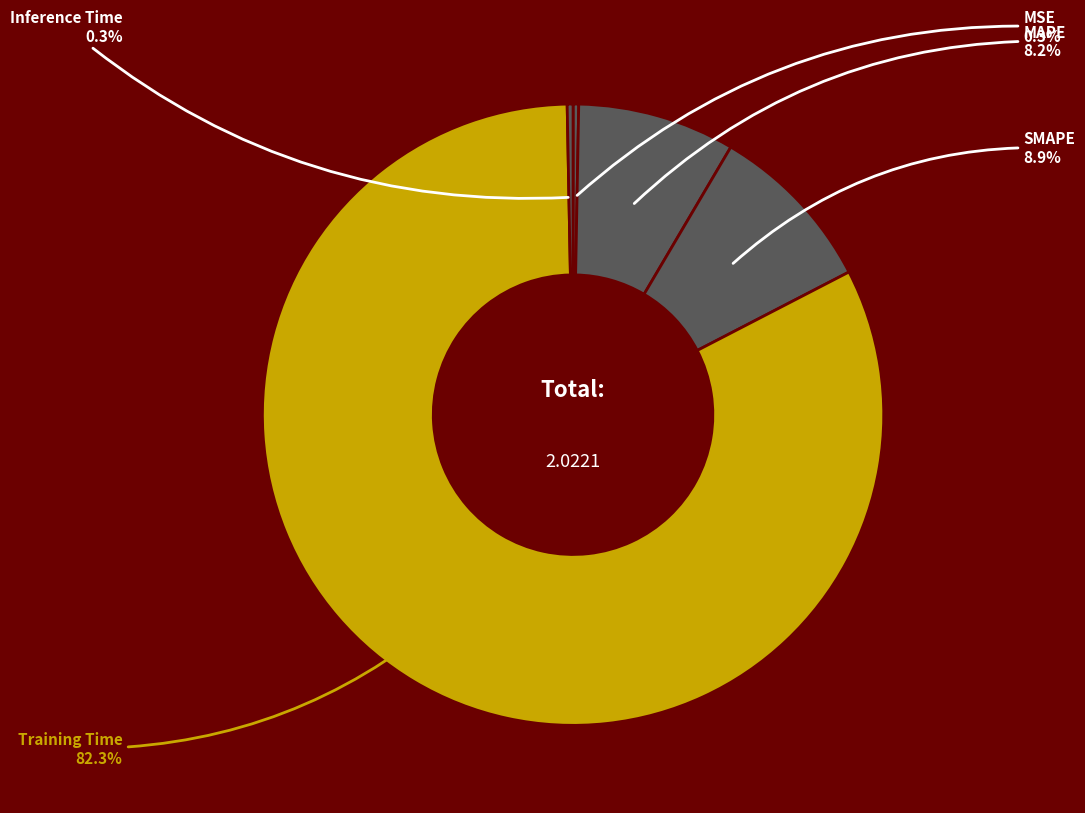

Does Training Time represent more than half of the total?

Yes